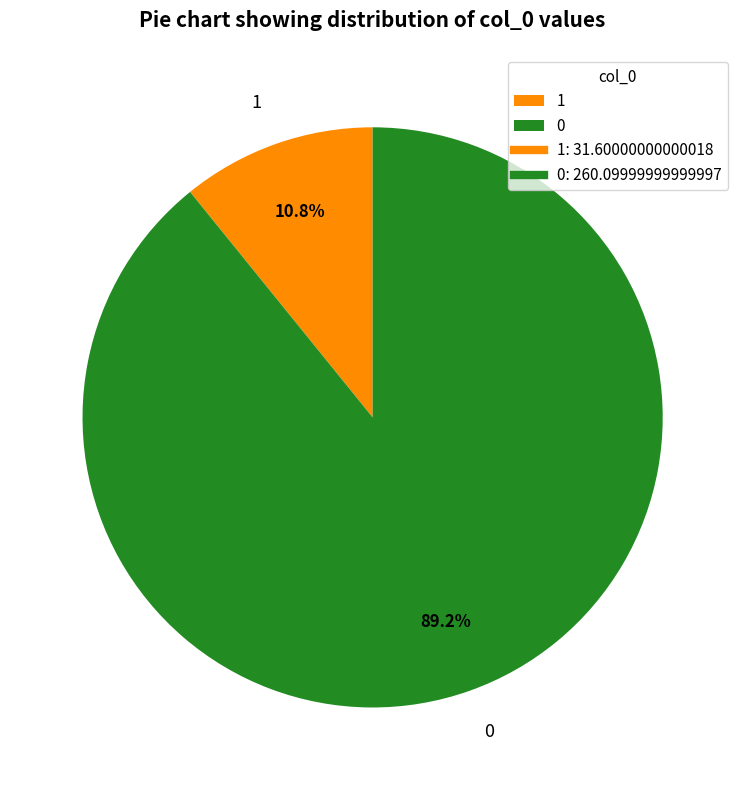

How much of the chart is everything except 1?

89.2%